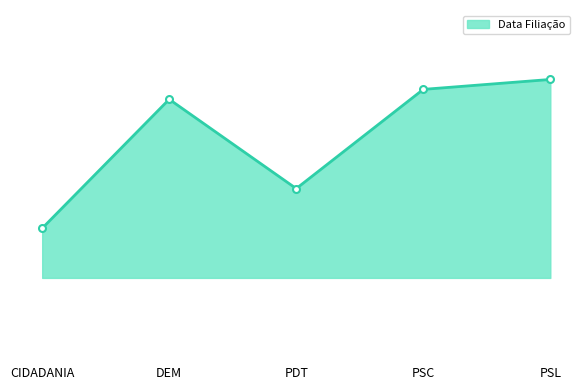

Where is the data nearest to the value 2010?

PDT